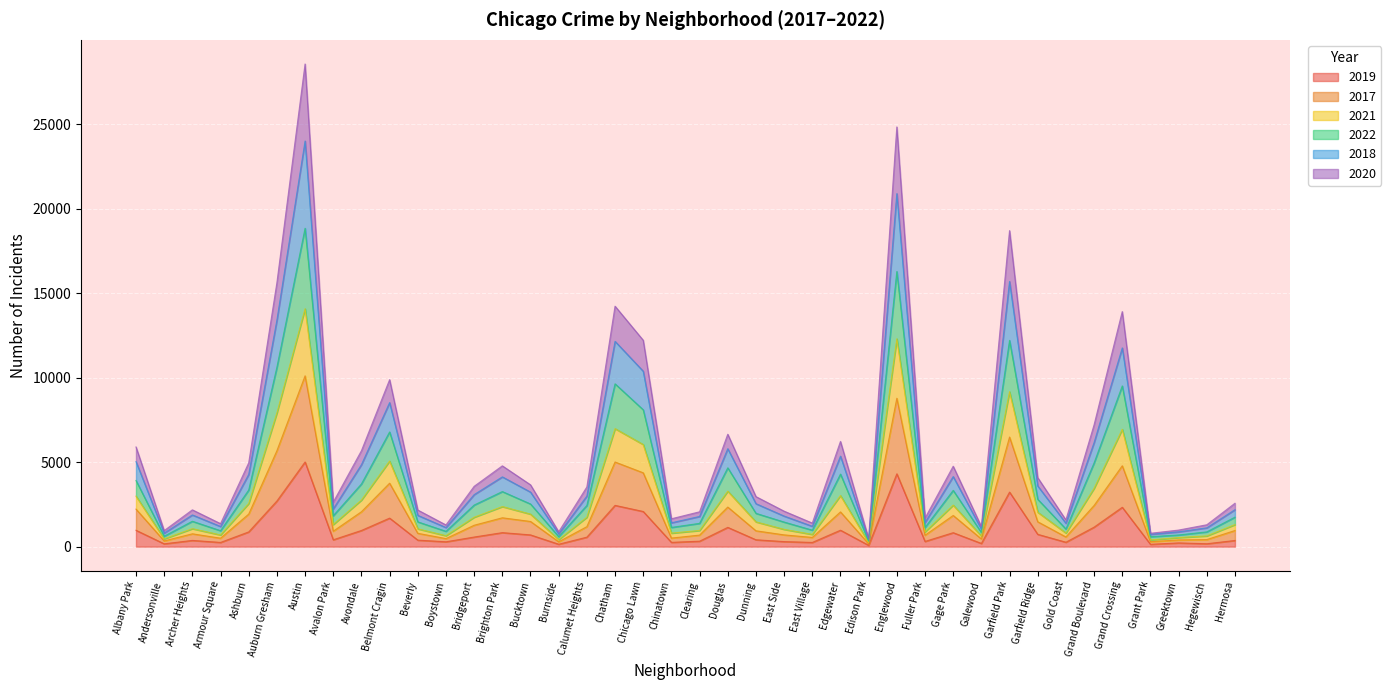

Between Austin and Edison Park, which is larger?

Austin